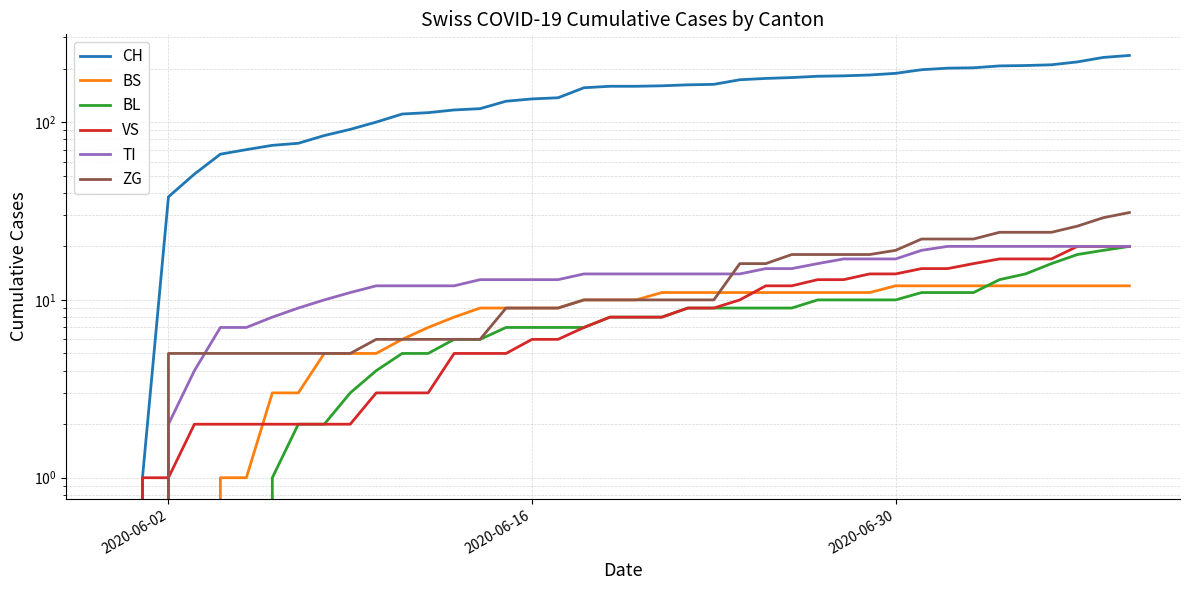

What are all the series names shown in the legend?

CH, BS, BL, VS, TI, ZG